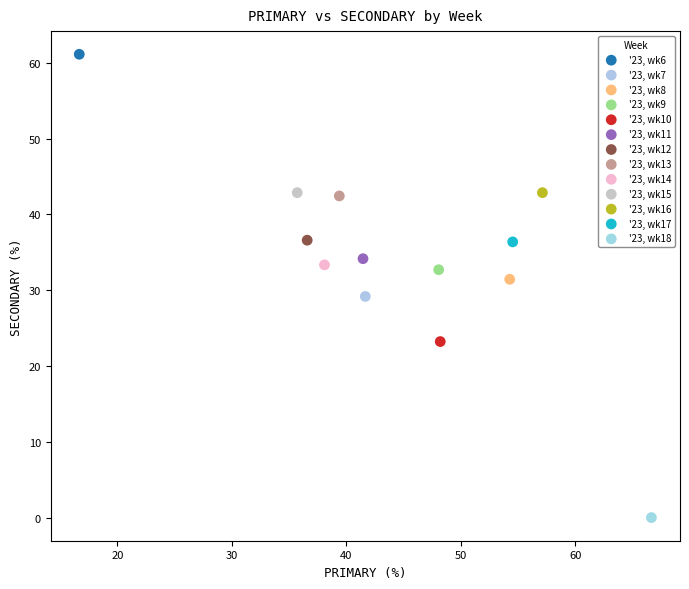

Which series reaches the minimum Y coordinate?

'23, wk18